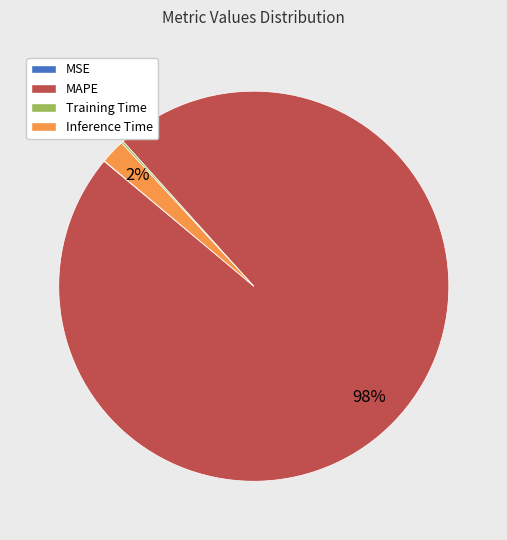

Which slice is the largest?

MAPE